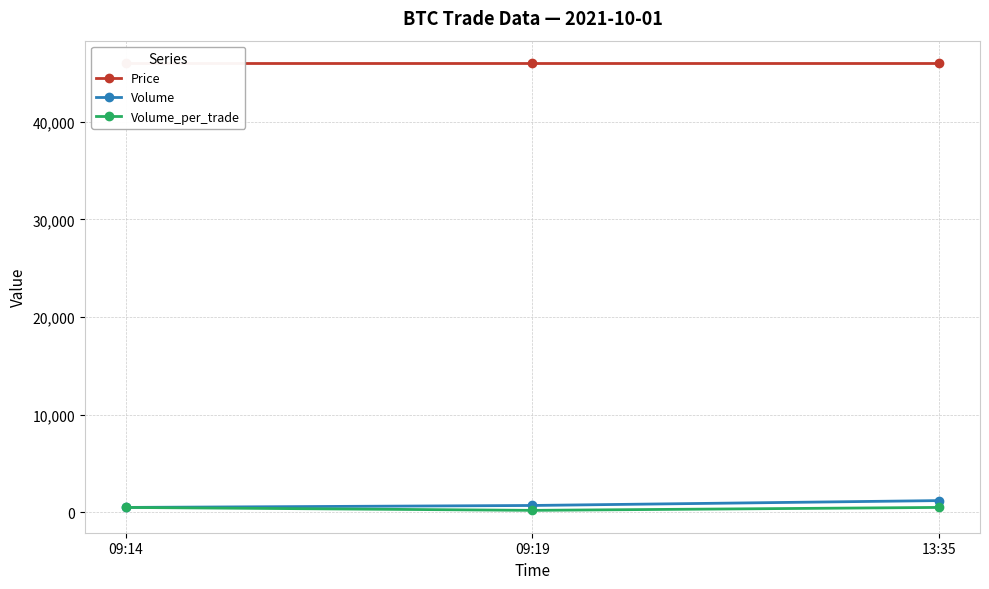

How many categories are shown in the chart?

3